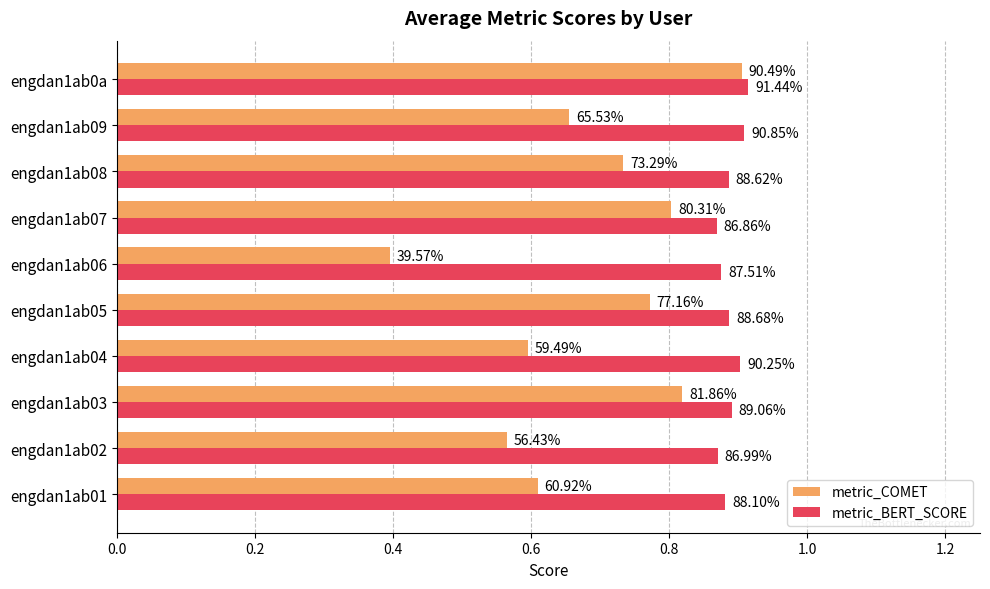

What is the smallest value displayed?

0.4